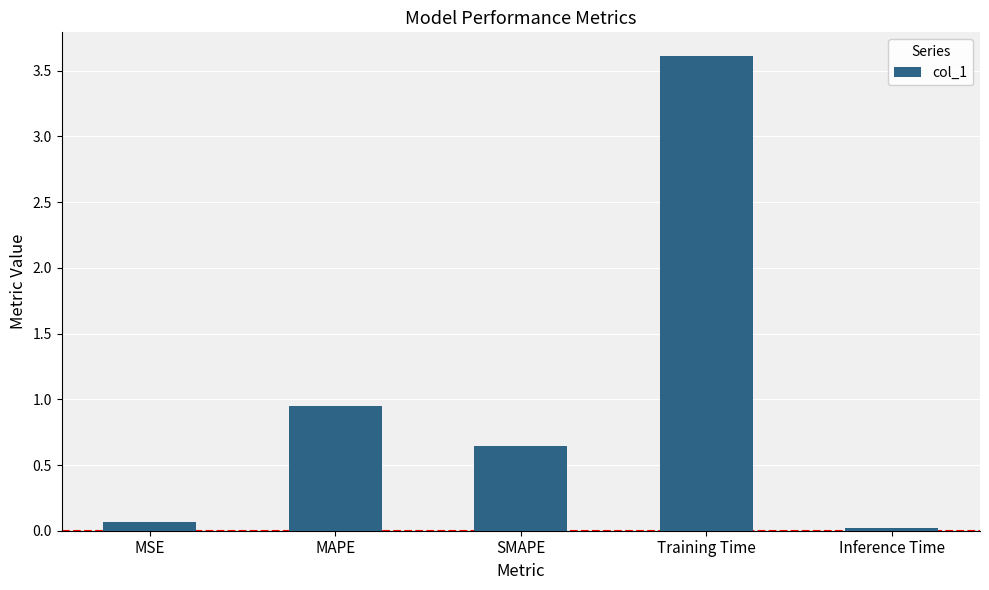

What is the label of the 1st bar from the left?

MSE